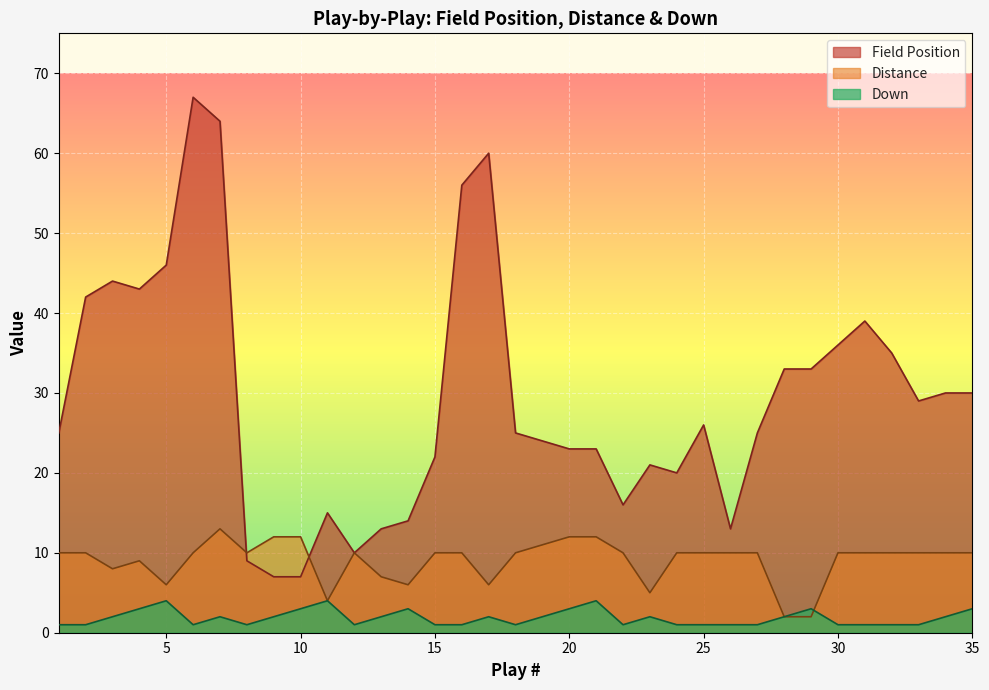

What is the lowest value of the Distance series?

2